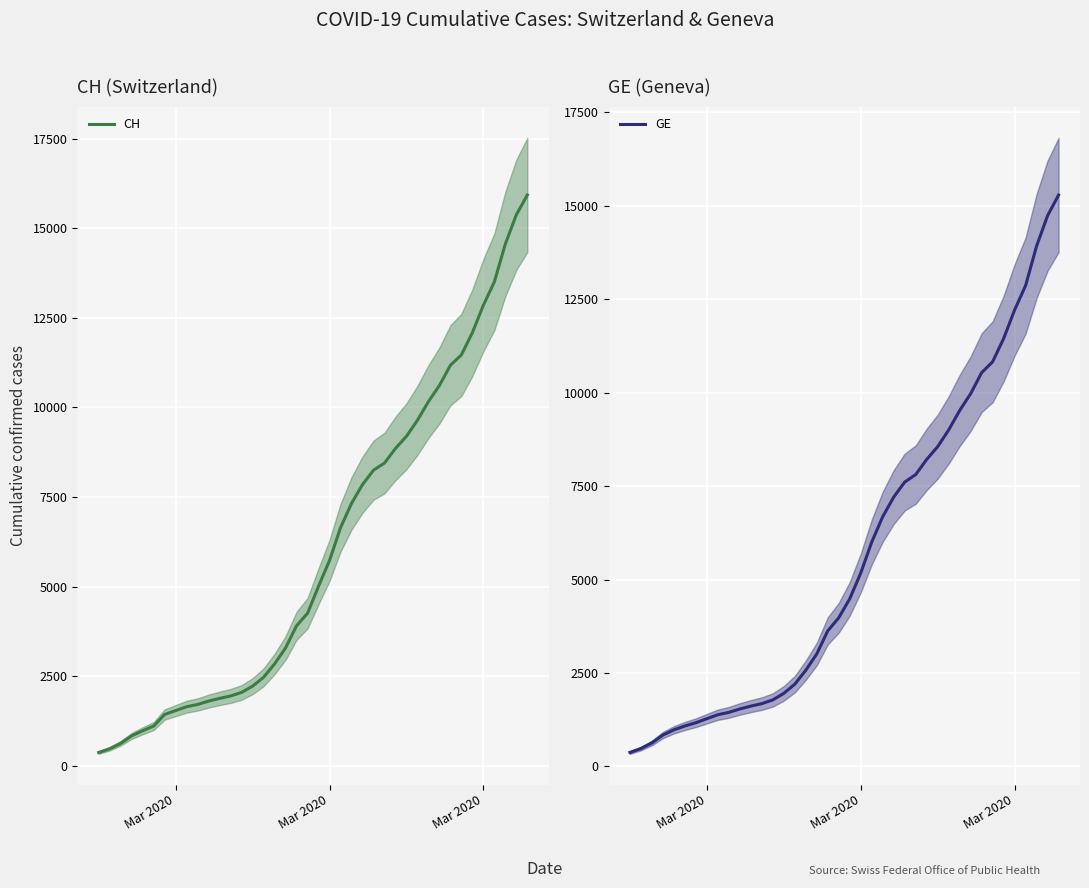

What is the difference between the second highest and minimum values in the CH series?

15000